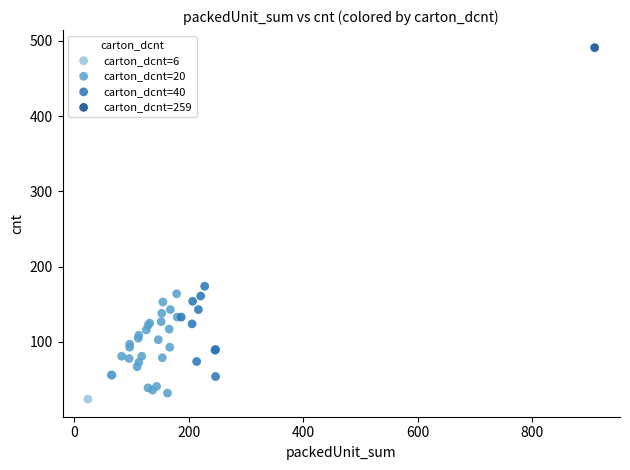

What are all the series names shown in the legend?

carton_dcnt=6, carton_dcnt=20, carton_dcnt=40, carton_dcnt=259